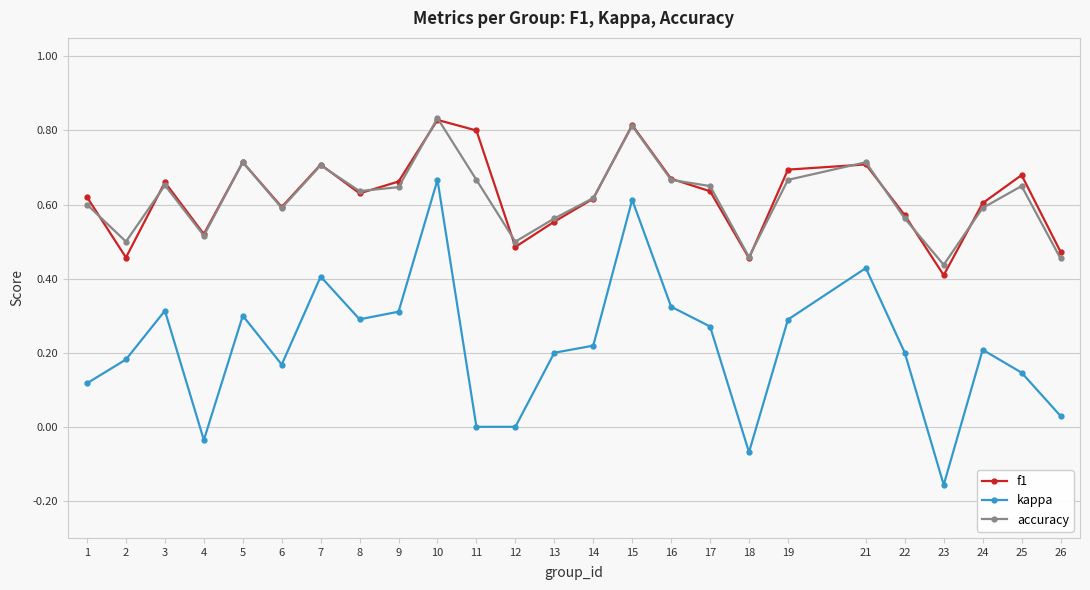

After their last crossing, which series has the higher values: f1 or accuracy?

f1